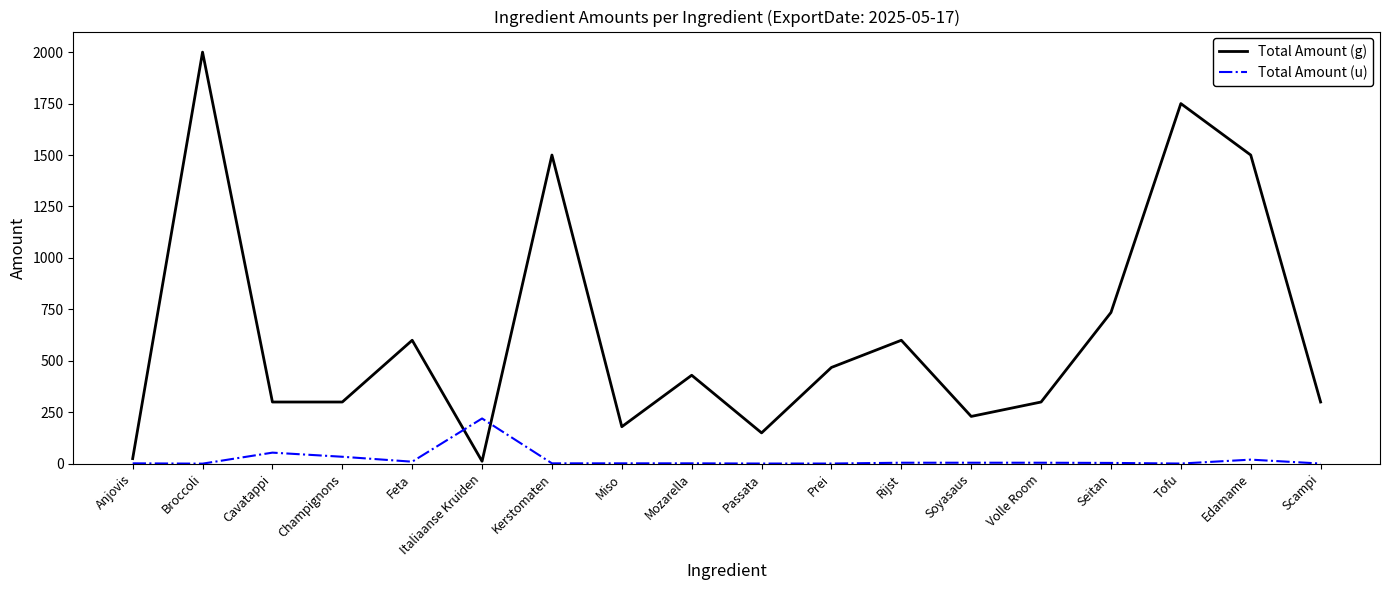

At which category does Total Amount (u) reach its first local peak?

Cavatappi